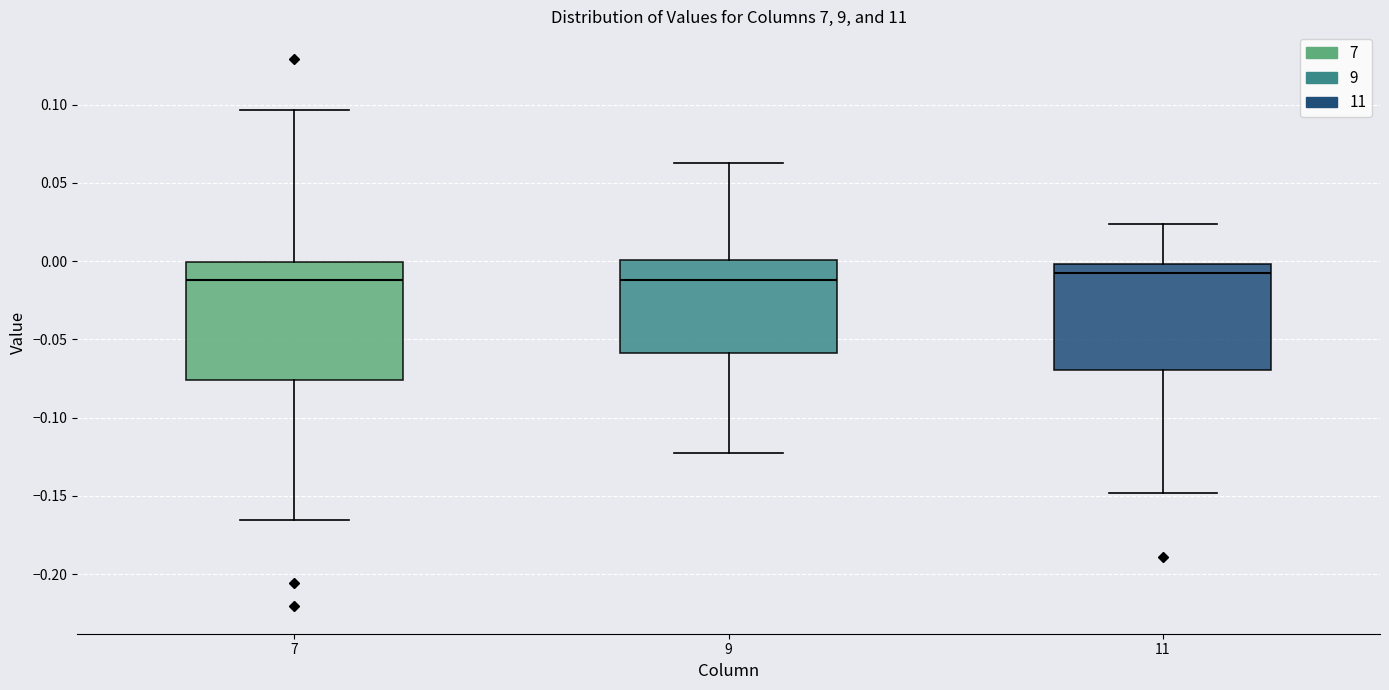

Reading left to right, transcribe this box plot: for each box, give where its median line is, the range the box spans, and where its two whiskers end, as read against the y-axis. The values are not printed on the chart, so give them approximately, as read against the axis.

7: median -0.010, box -0.075 to 0.000, whiskers -0.165 to 0.095
9: median -0.010, box -0.060 to 0.000, whiskers -0.120 to 0.065
11: median -0.010, box -0.070 to 0.000, whiskers -0.150 to 0.025